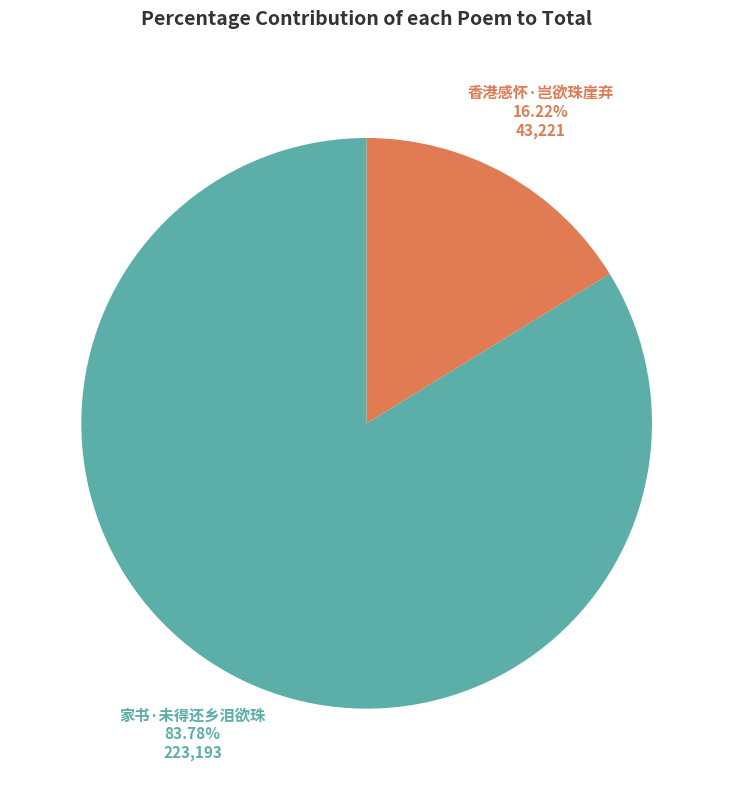

Which category has the smallest portion of the pie?

香港感怀·岂欲珠崖弃